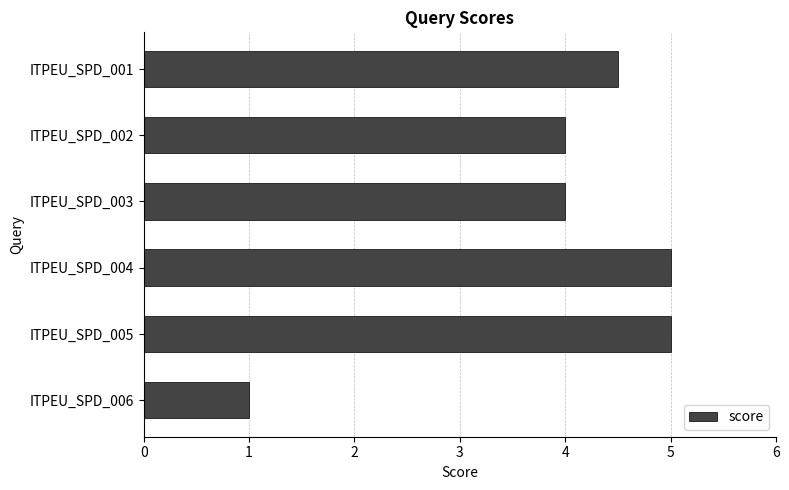

What is the value of the 6th bar from the top?

1.0